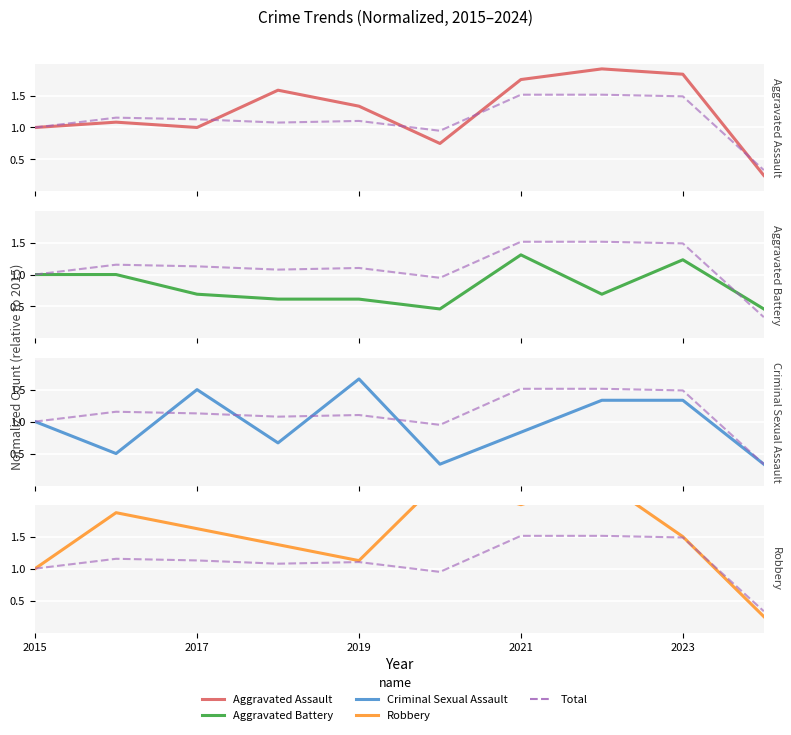

Which series ends up on top after the final intersection of Total and Robbery?

Total